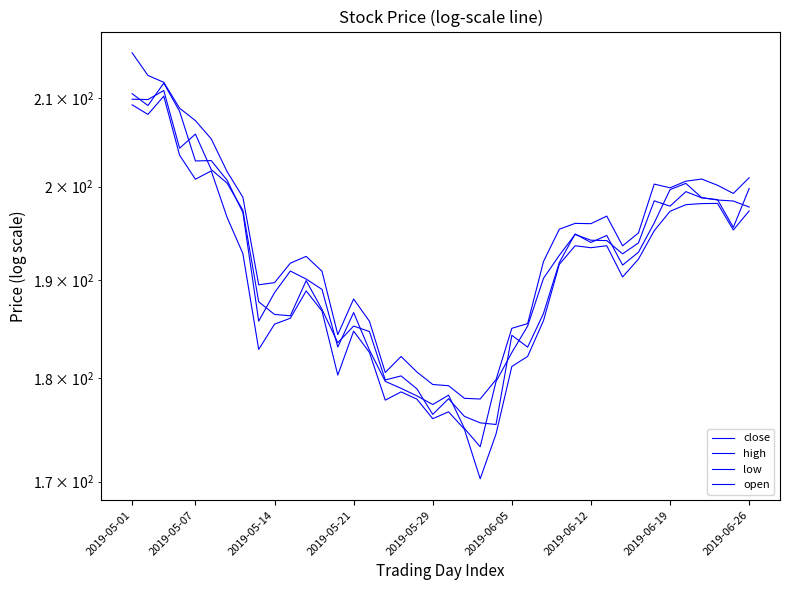

True or false: high has more than 1 points higher than both neighbors.

True